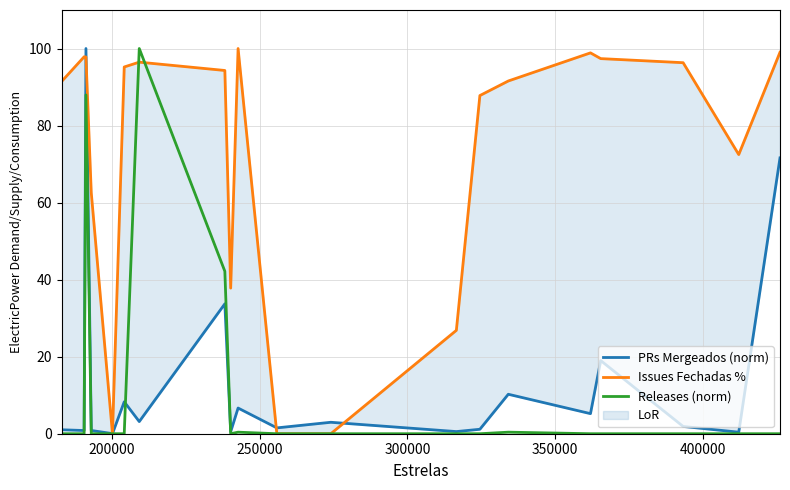

How many times do Issues Fechadas % and Releases (norm) cross each other?

2